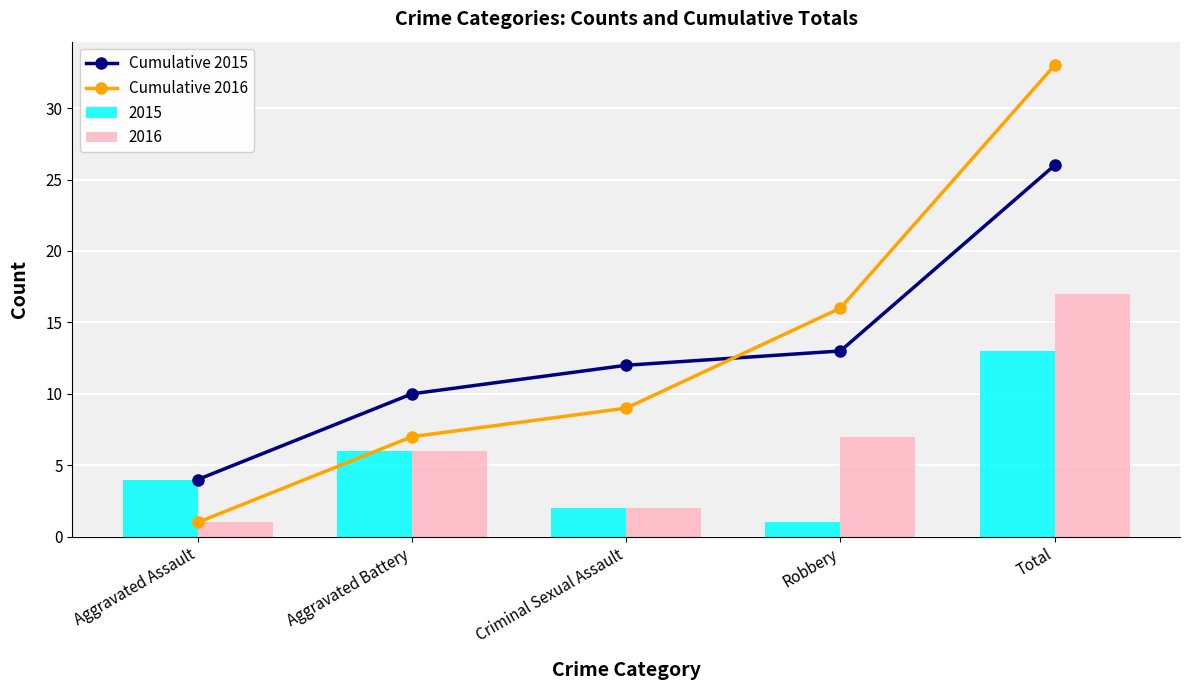

At which label is Cumulative 2015 closest to 15?

Robbery